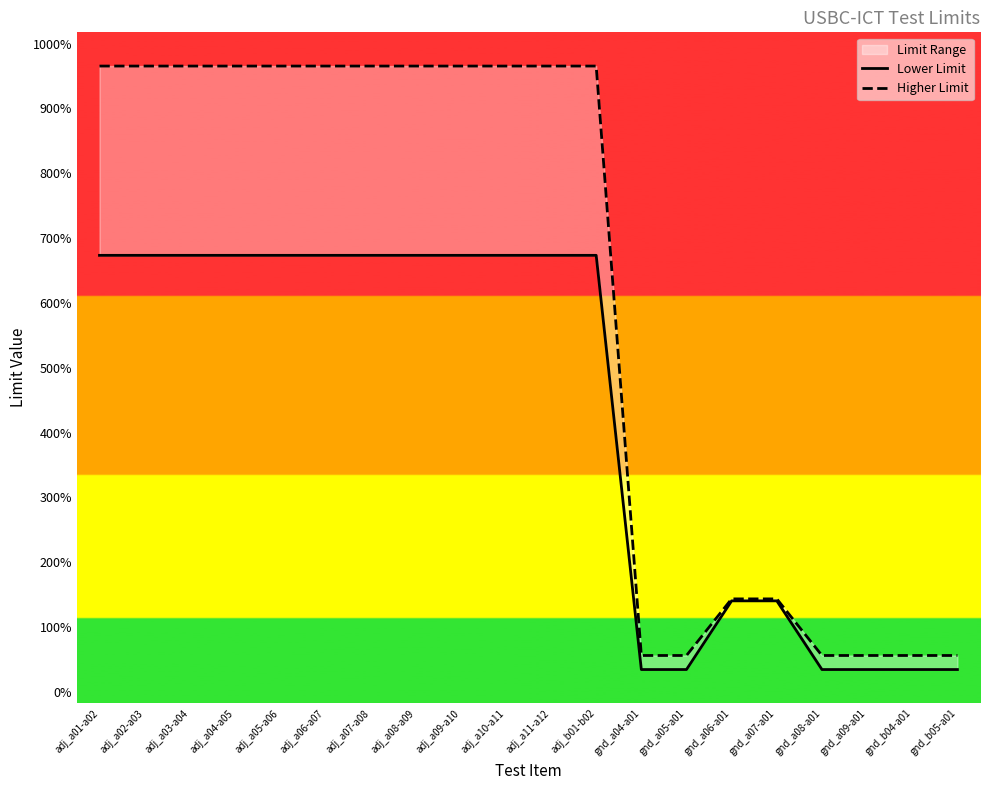

What is the approximate value of Higher Limit at adj_a01-a02?

8.1